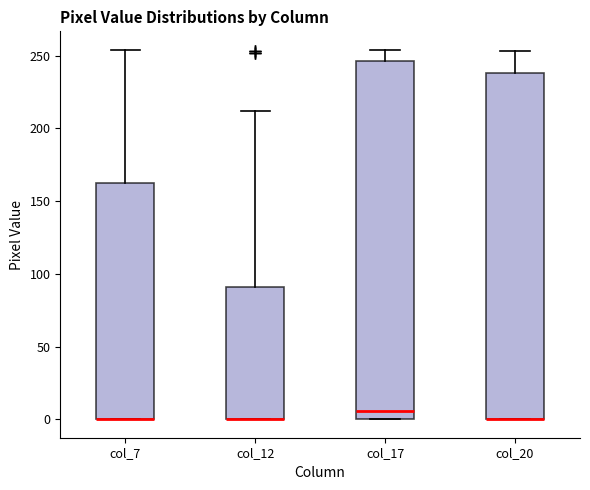

Where is the lower edge of the box for col_7 on the y-axis? The values are not printed on the chart, so give them approximately, as read against the axis.

0